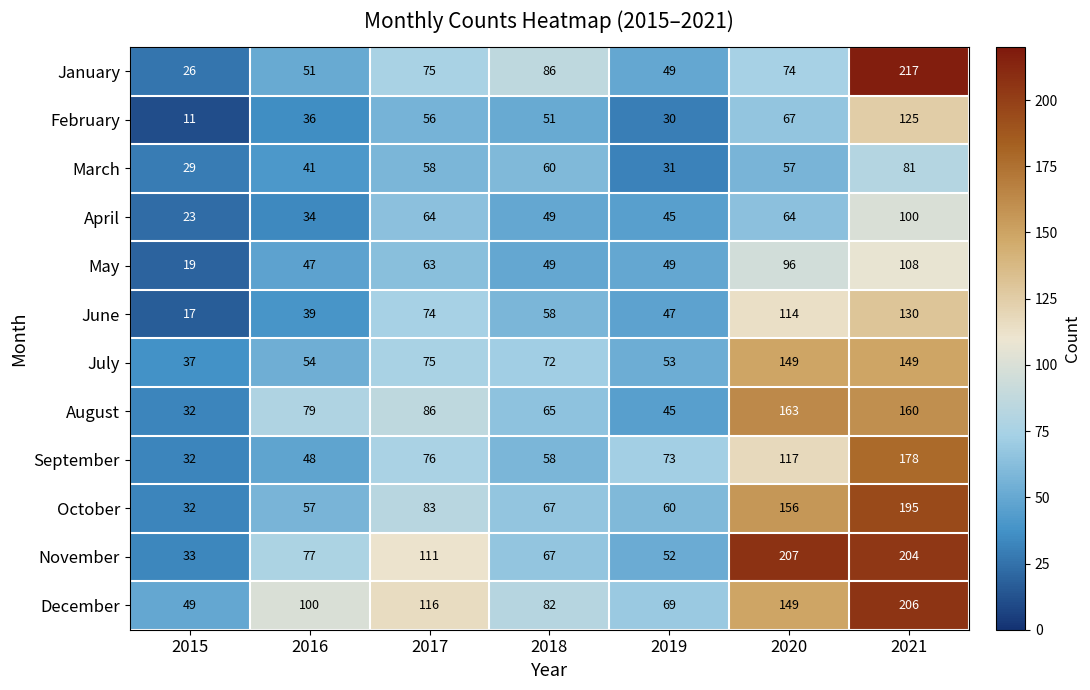

Which series has the largest total across all categories?

December